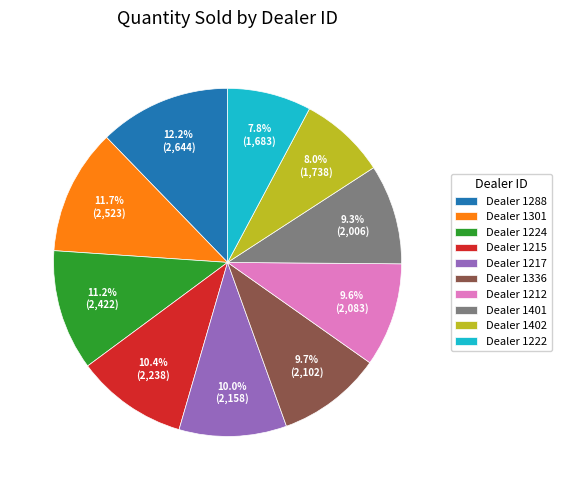

How much of the chart is everything except Dealer 1401?

90.7%